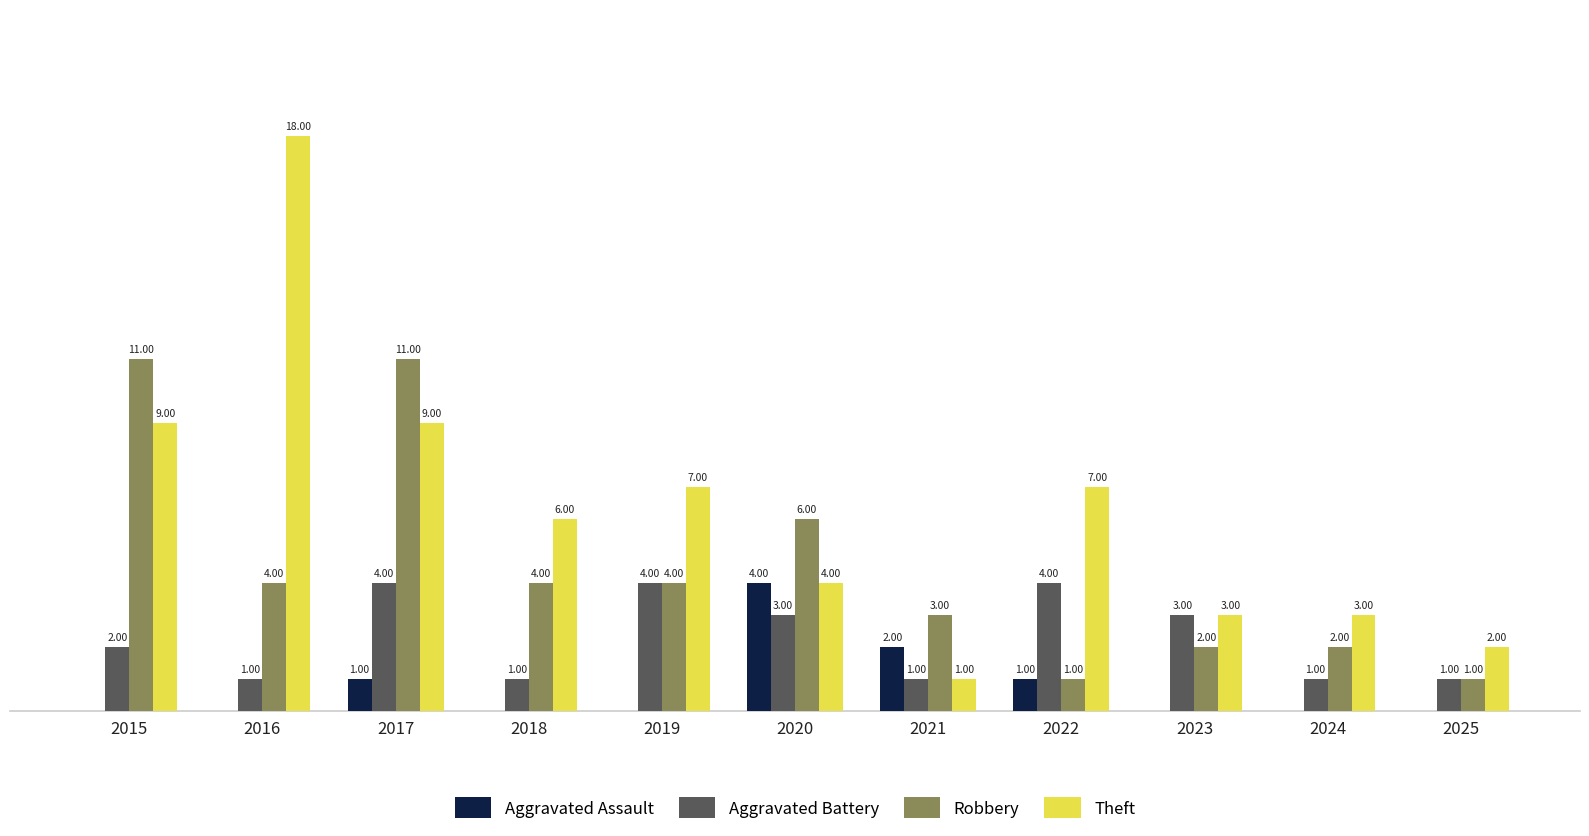

Is the value of Robbery at 2020 greater than the value of Aggravated Assault at 2016?

Yes